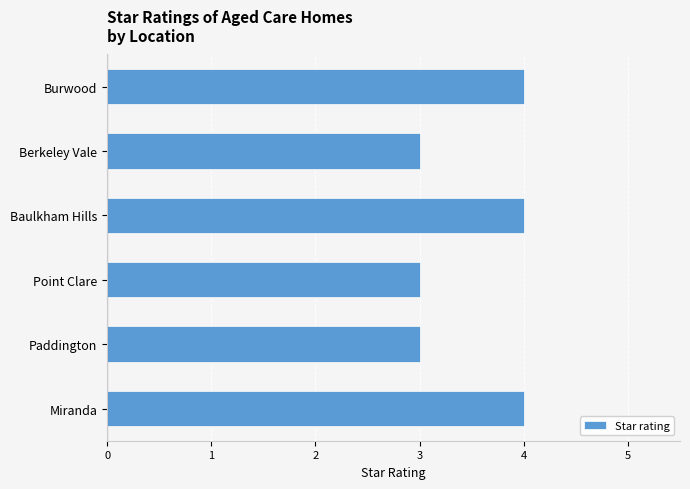

The value at Miranda is 4. True or false?

True